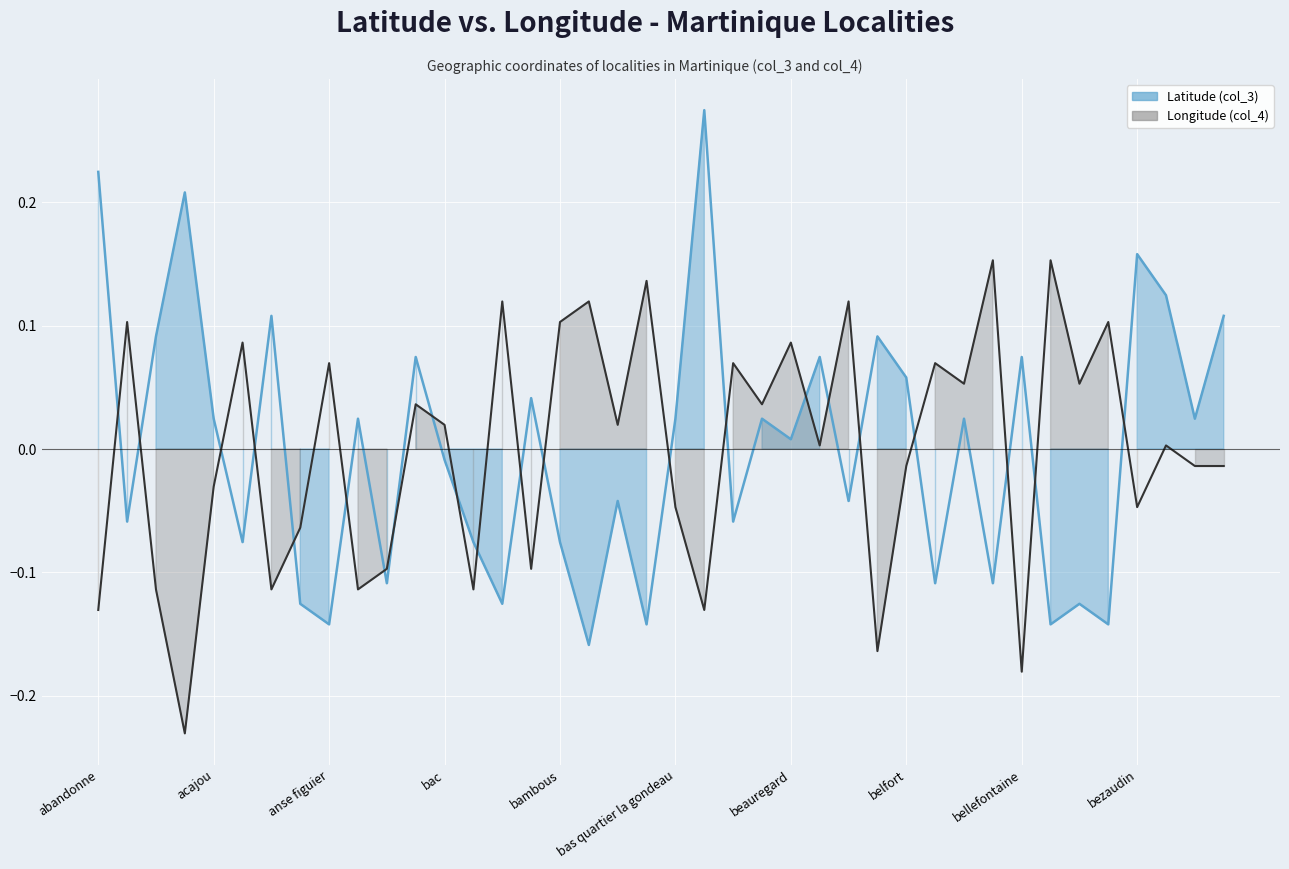

What is the highest value of the Longitude (col_4) series?

0.2